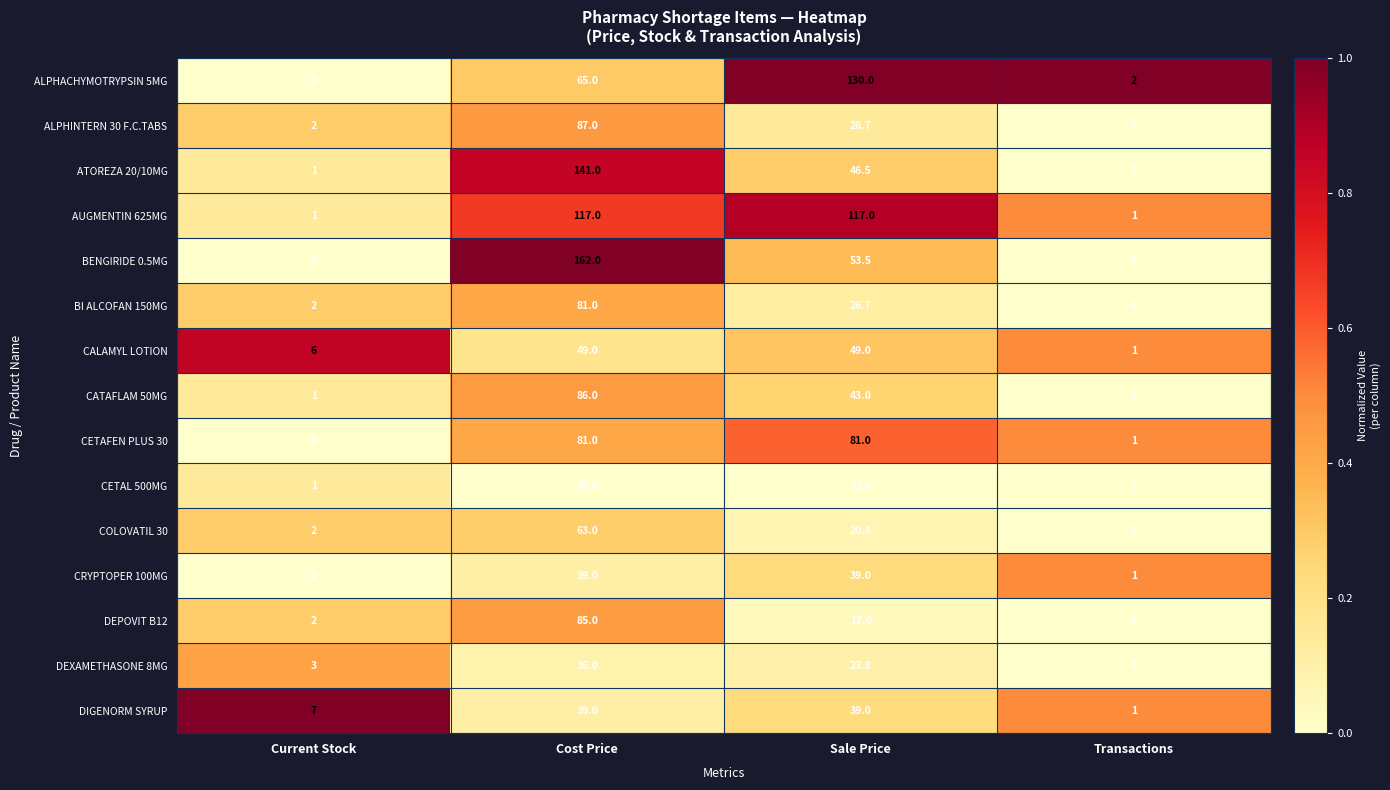

What is the maximum value for CALAMYL LOTION?

49.0